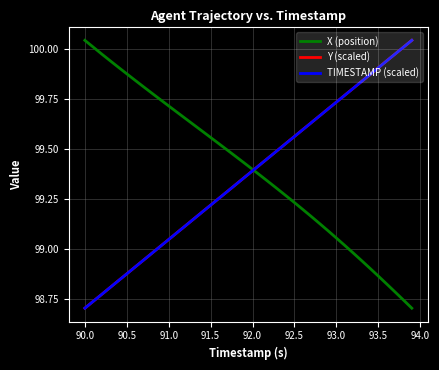

After their last crossing, which series has the higher values: Y (scaled) or TIMESTAMP (scaled)?

Y (scaled)